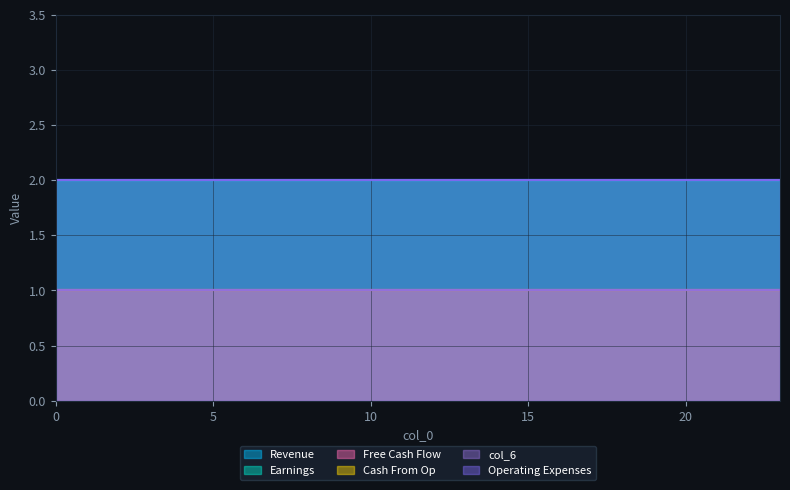

The col_4 series shows 0 at 0. True or false?

False